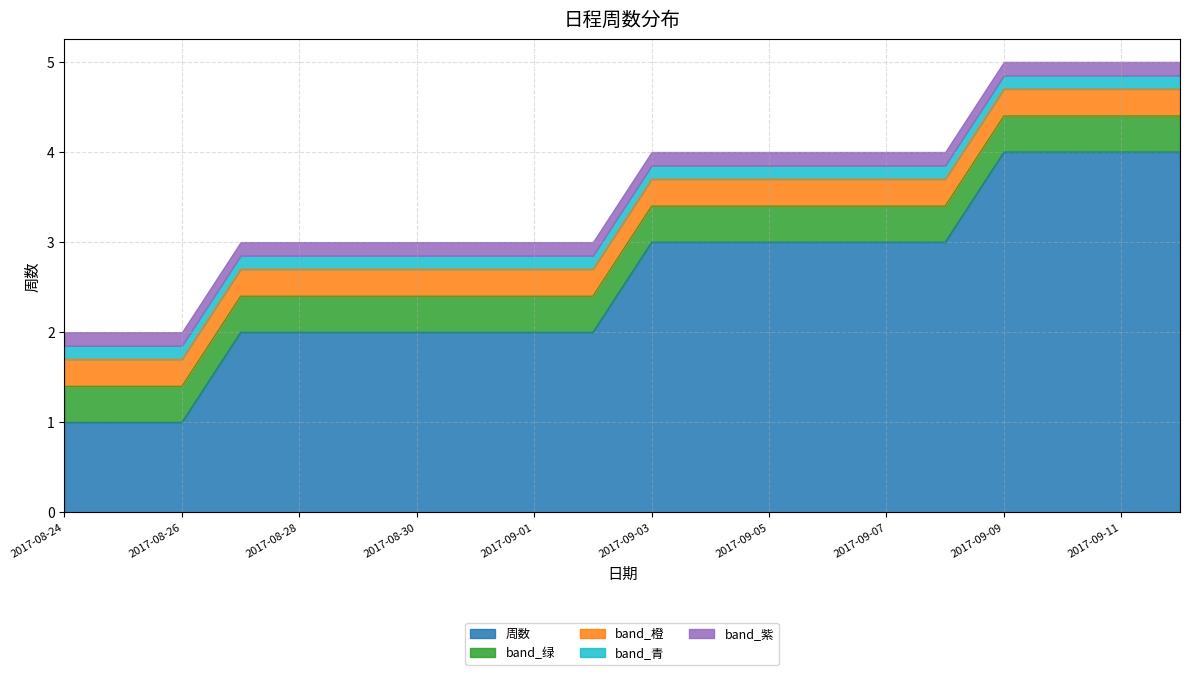

What is the average value?

3.0